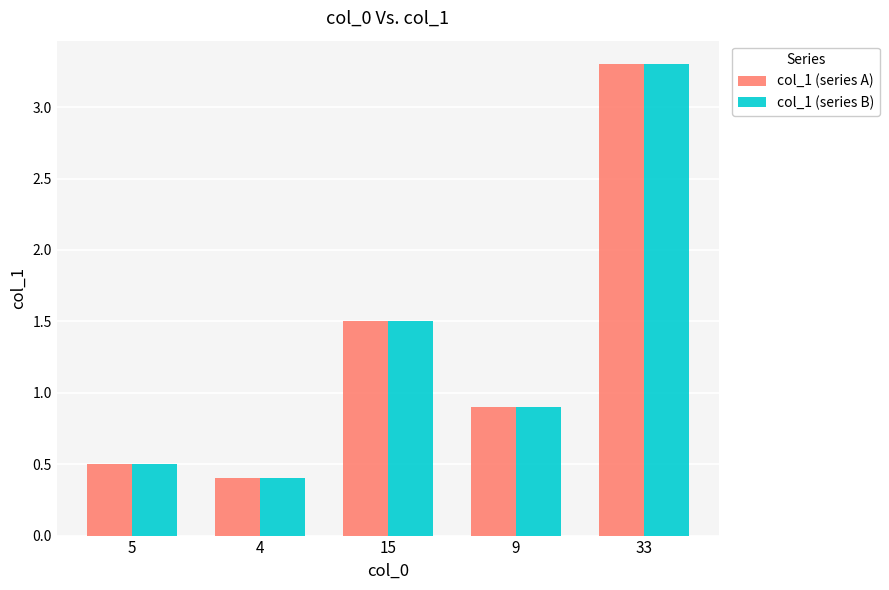

Is it true that col_1 (series A) equals 0.5 at 5?

True